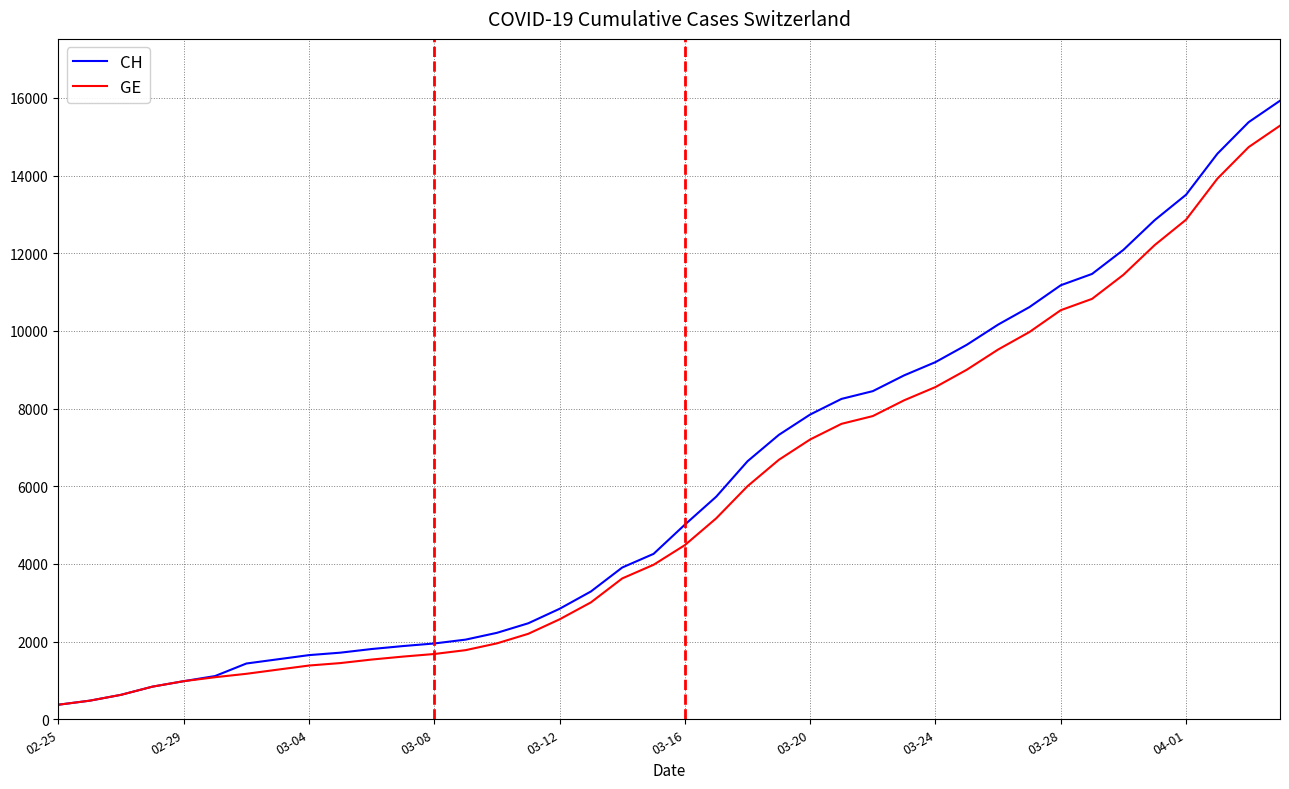

What is the maximum value shown in the chart?

15926